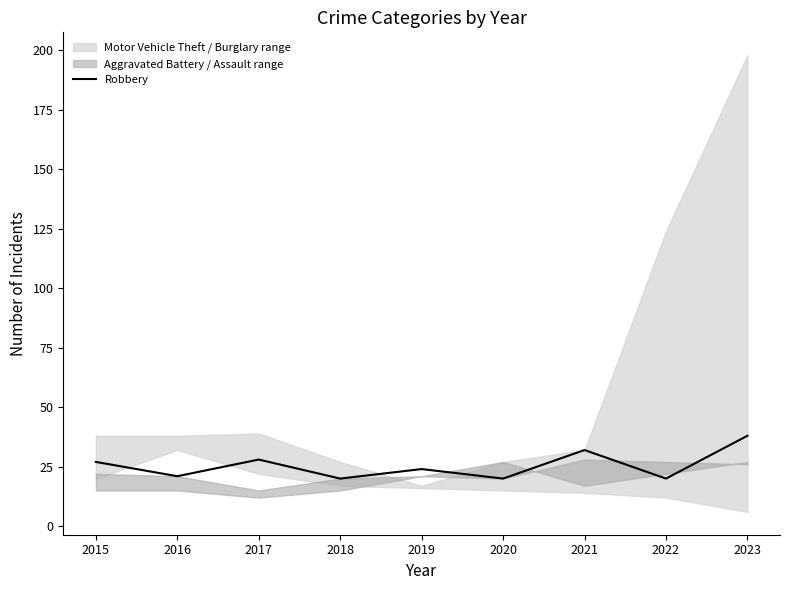

List the labels in order of value, largest first.

2023, 2021, 2017, 2015, 2019, 2016, 2018, 2020, 2022